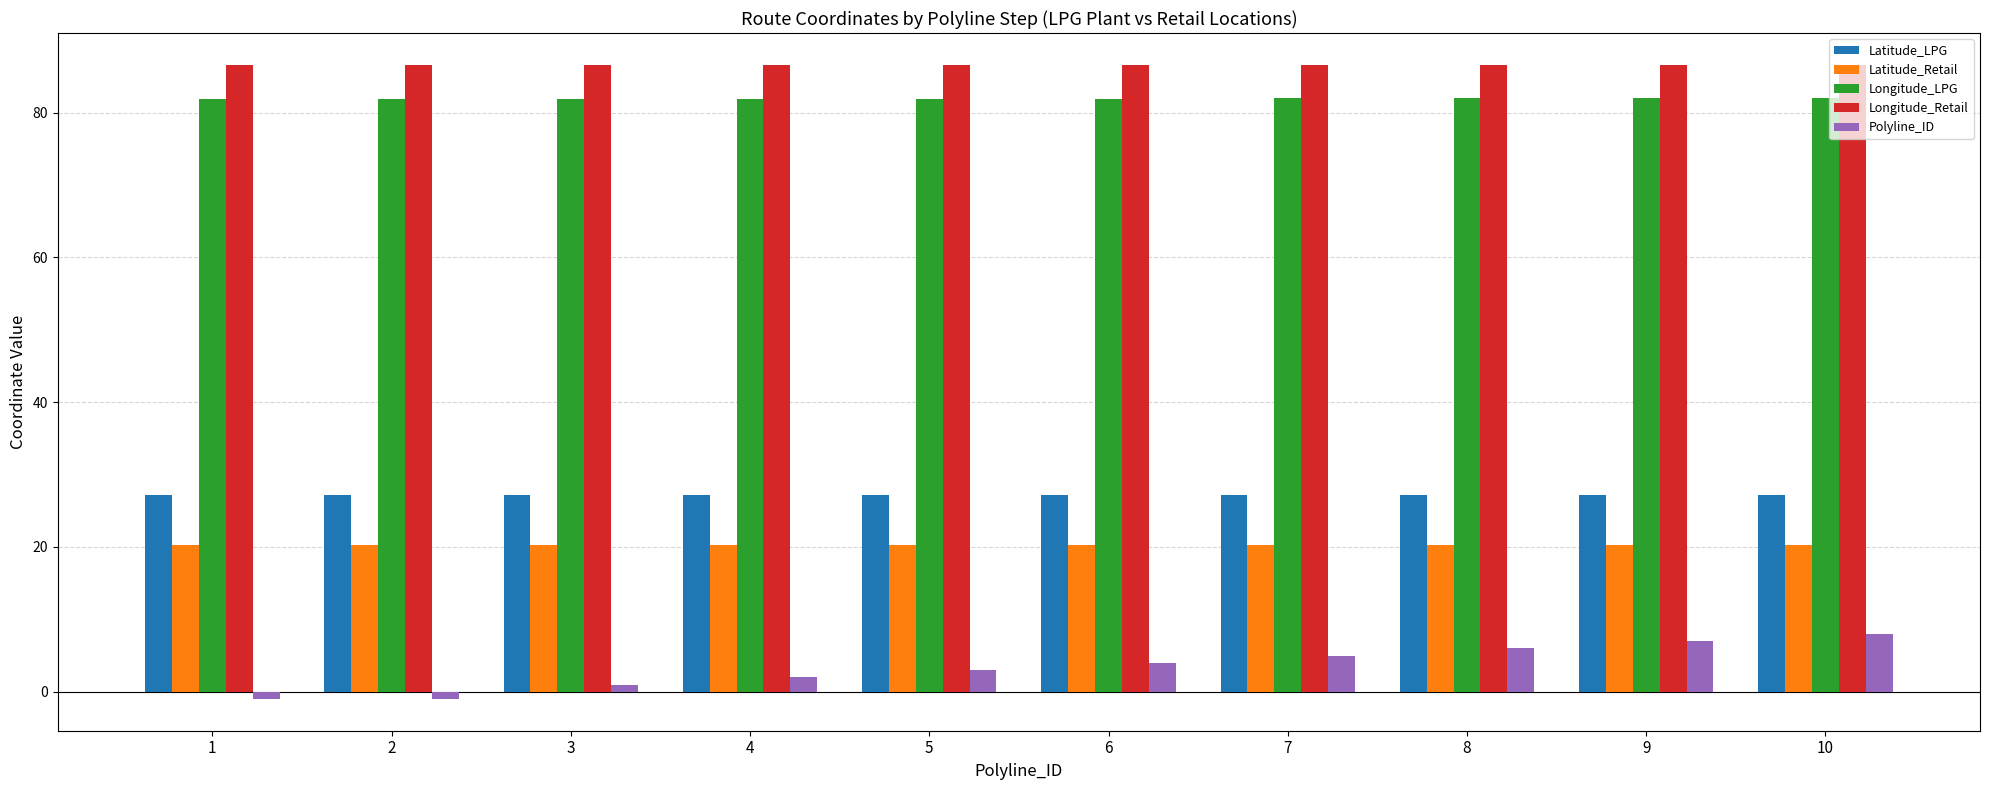

The value of Latitude_Retail at 4 is 20.3. True or false?

True